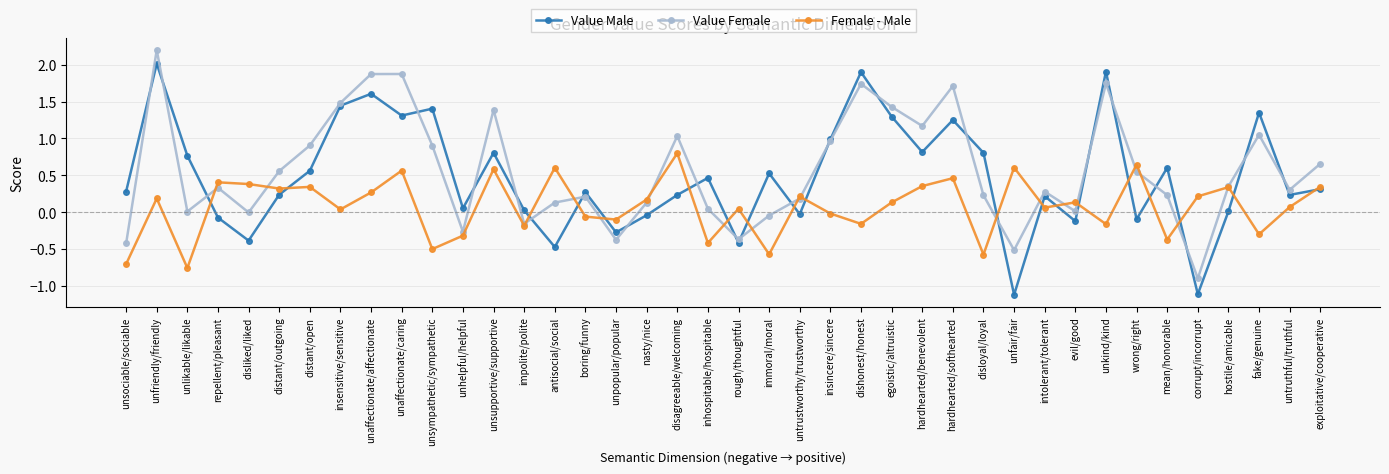

What is the difference between the maximum and minimum values in the Value Female series?

3.1